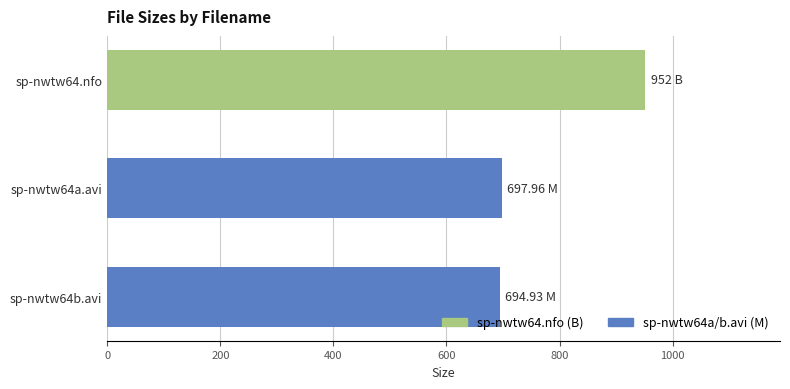

What is the change in value from sp-nwtw64.nfo to sp-nwtw64b.avi?

-257.1